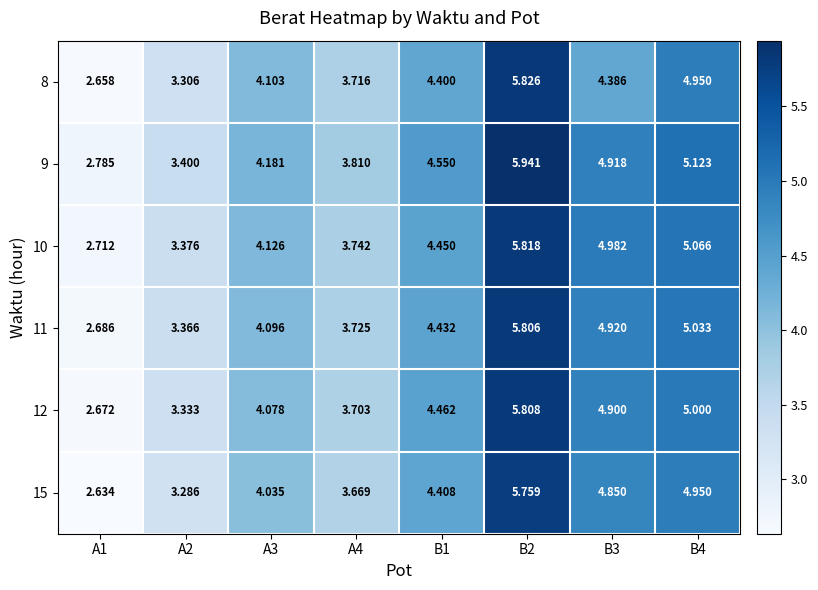

What is the difference between the highest and lowest values at A3?

0.1